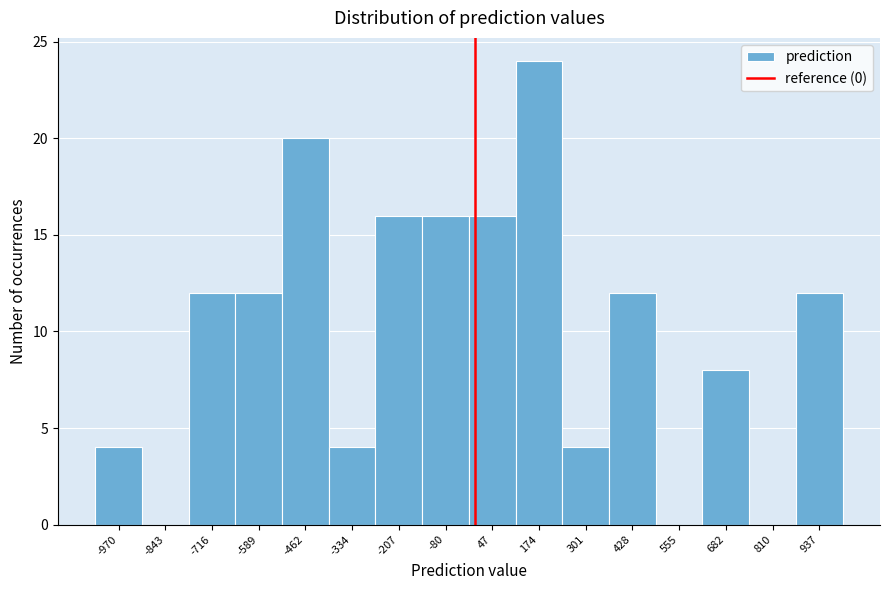

How tall is the bar that spans 880 to 1000 on the x-axis? Neither the bar edges nor the heights are printed on the chart, so give them approximately, as read against the axes.

12